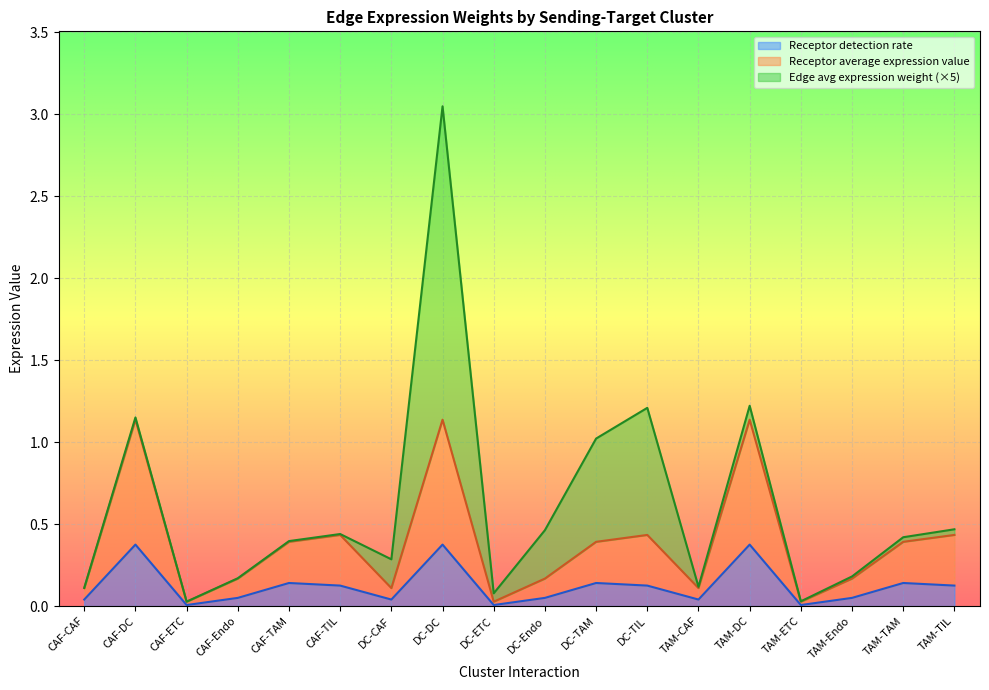

What position from the right is CAF-ETC?

16